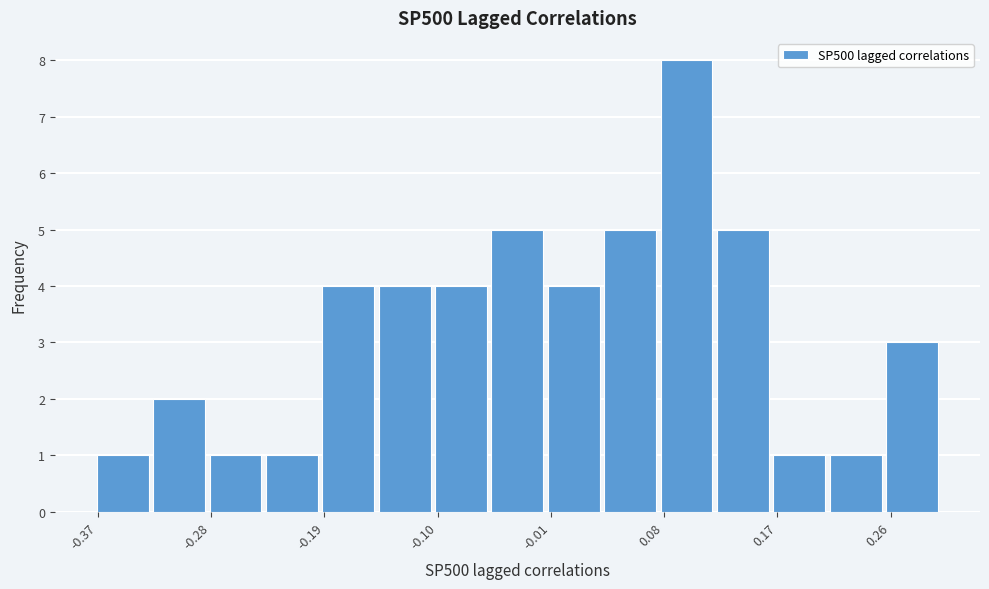

How tall is the bar that spans -0.01 to 0.03 on the x-axis? Neither the bar edges nor the heights are printed on the chart, so give them approximately, as read against the axes.

4